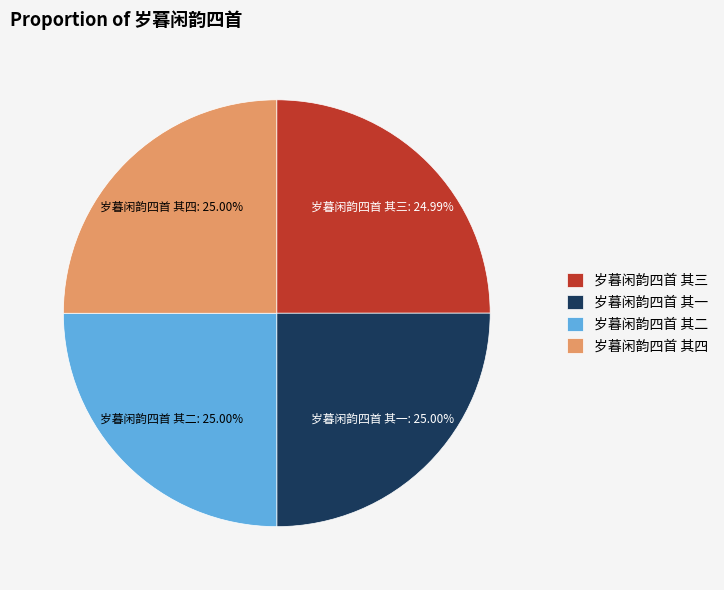

Is there a majority slice in this chart?

No